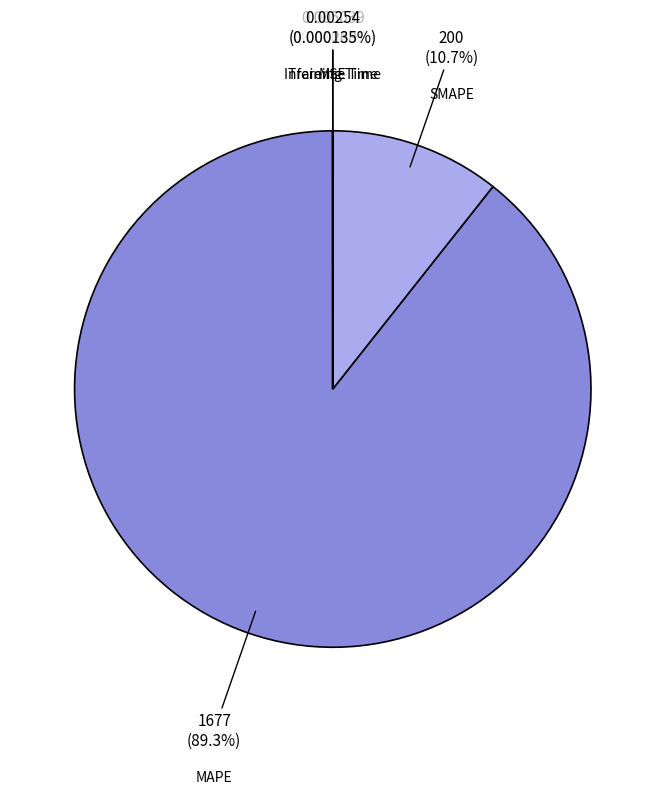

Which category has the biggest portion of the pie?

MAPE